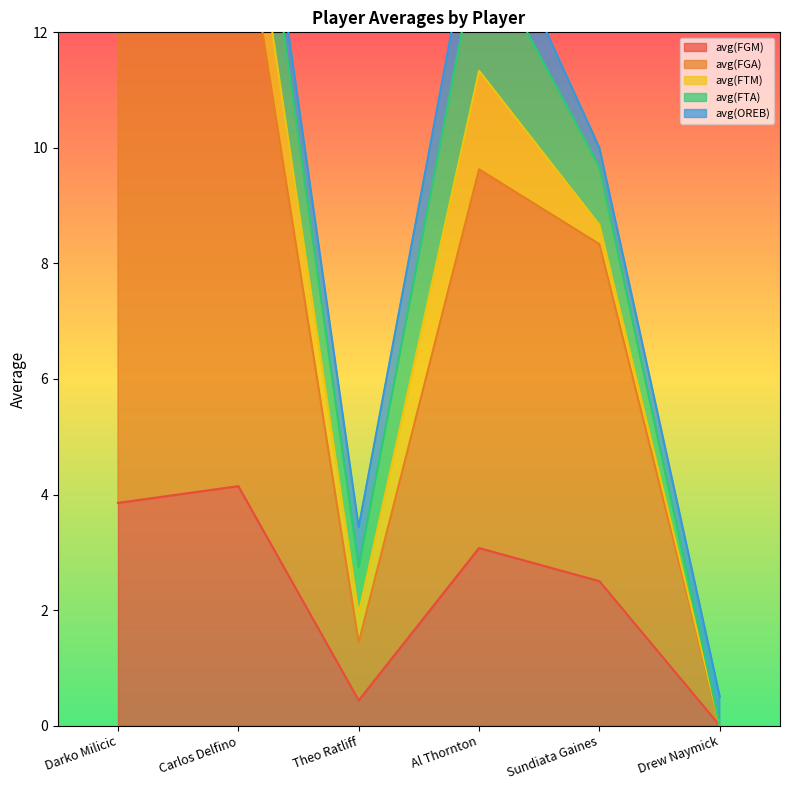

The avg(FTM) series shows 1.3 at Carlos Delfino. True or false?

True